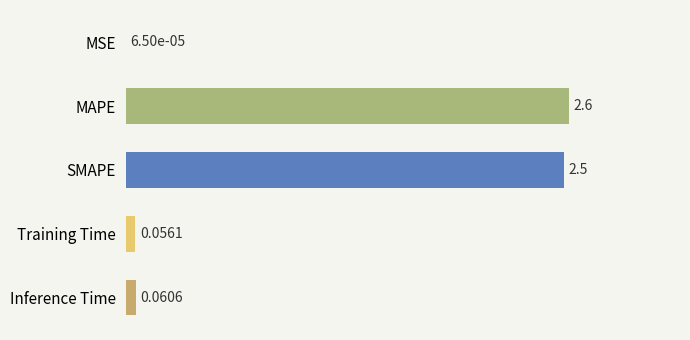

At which label is the value closest to 1?

Inference Time